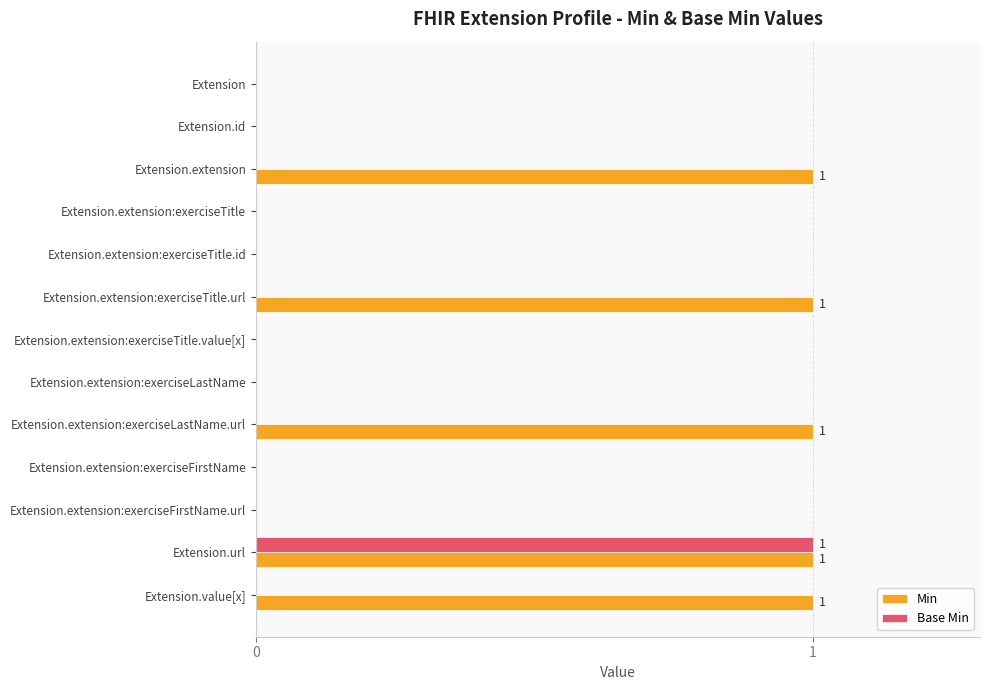

Is it true that Base Min equals 0 at Extension.extension:exerciseFirstName?

True